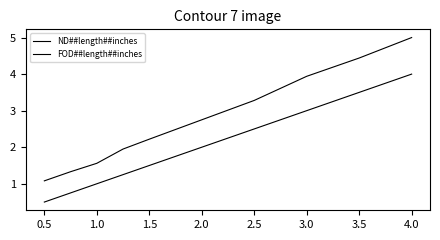

What is the label of the 9th point from the left?

3.5